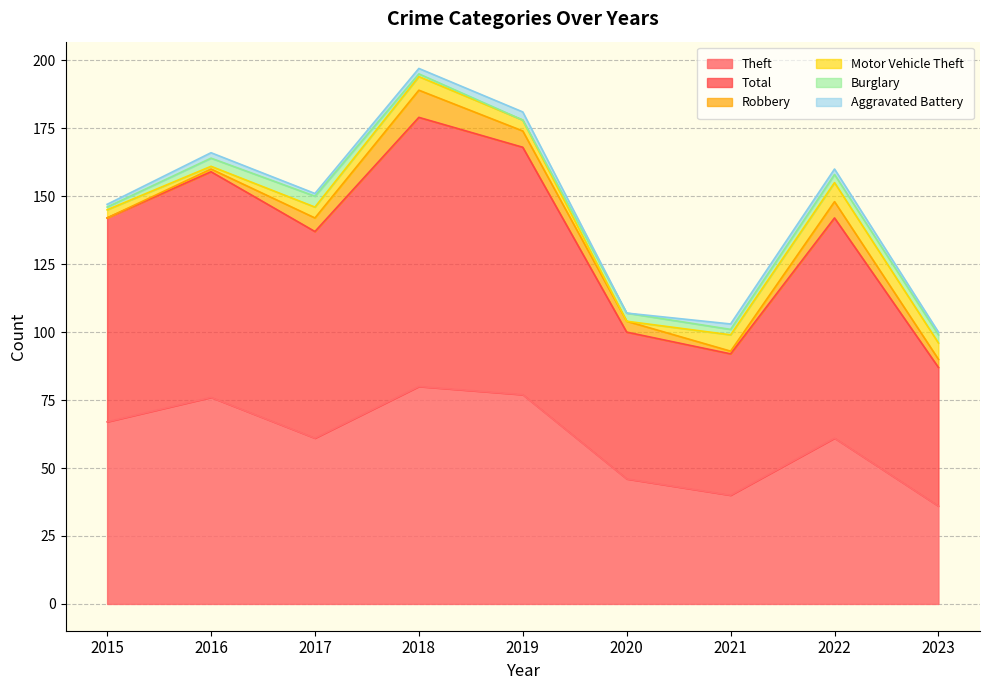

What are all the series names shown in the legend?

Theft, Total, Robbery, Motor Vehicle Theft, Burglary, Aggravated Battery